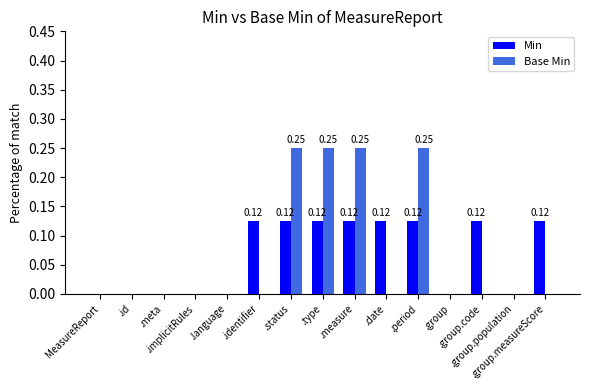

How many groups of bars are there?

15